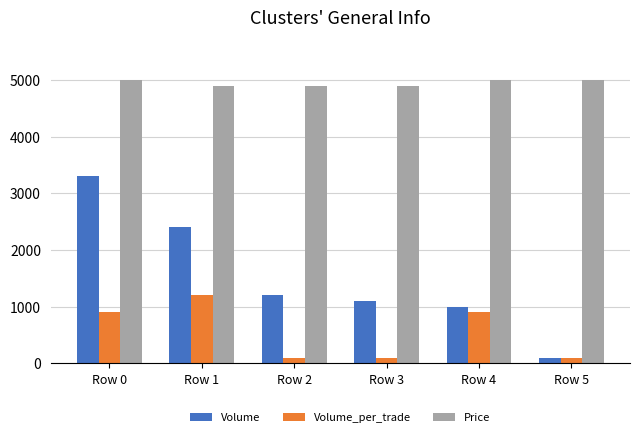

What is the total value across all series at Row 4?

6900